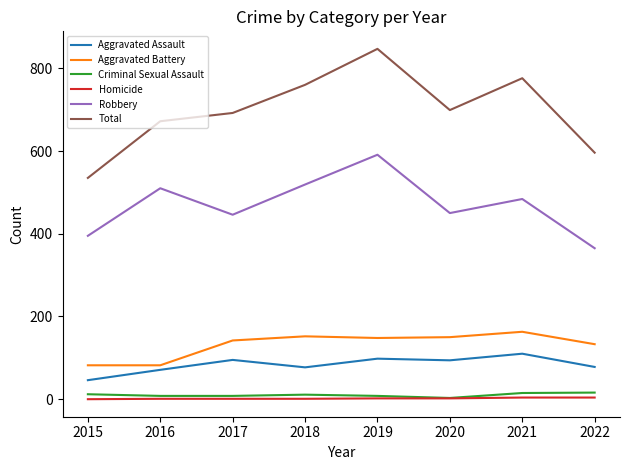

At which category does Aggravated Assault reach its first local peak?

2017